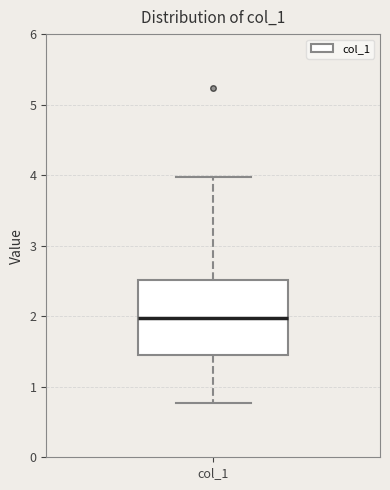

Read this box plot against the y-axis: the position of the median line, the range covered by the box, and the ends of both whiskers. The values are not printed on the chart, so give them approximately, as read against the axis.

median 2.0, box 1.4 to 2.5, whiskers 0.8 to 4.0